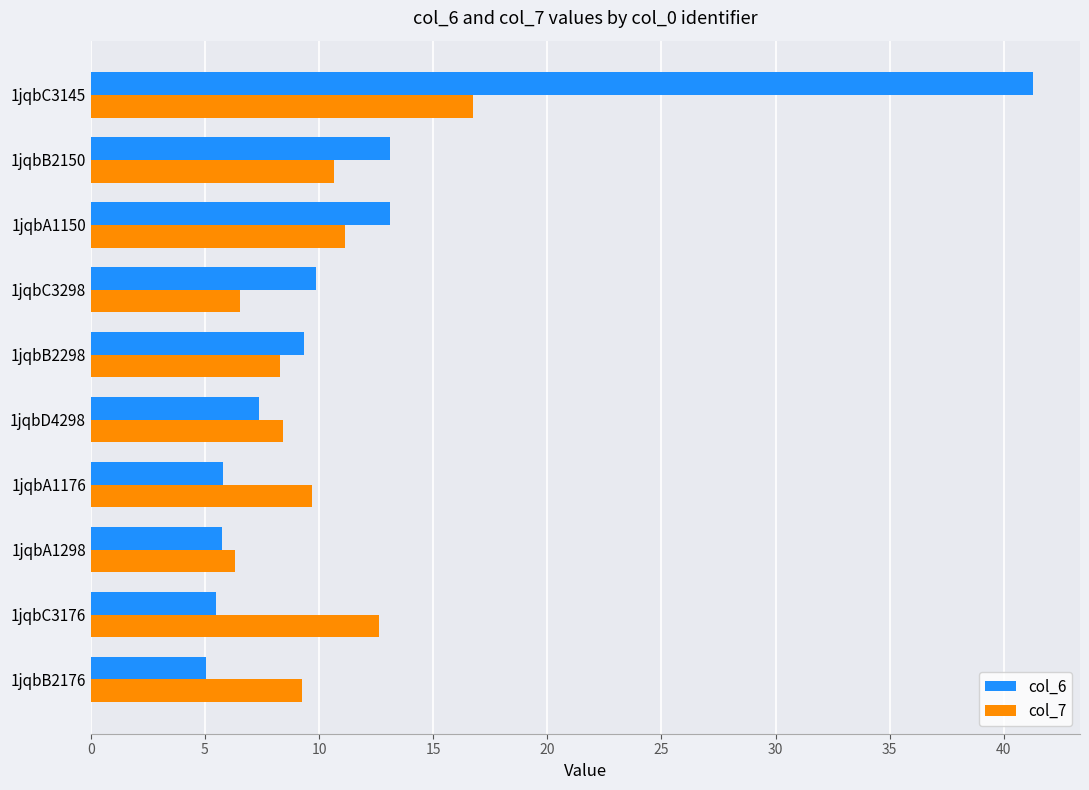

Rank the series by their maximum value, from highest to lowest.

col_6, col_7